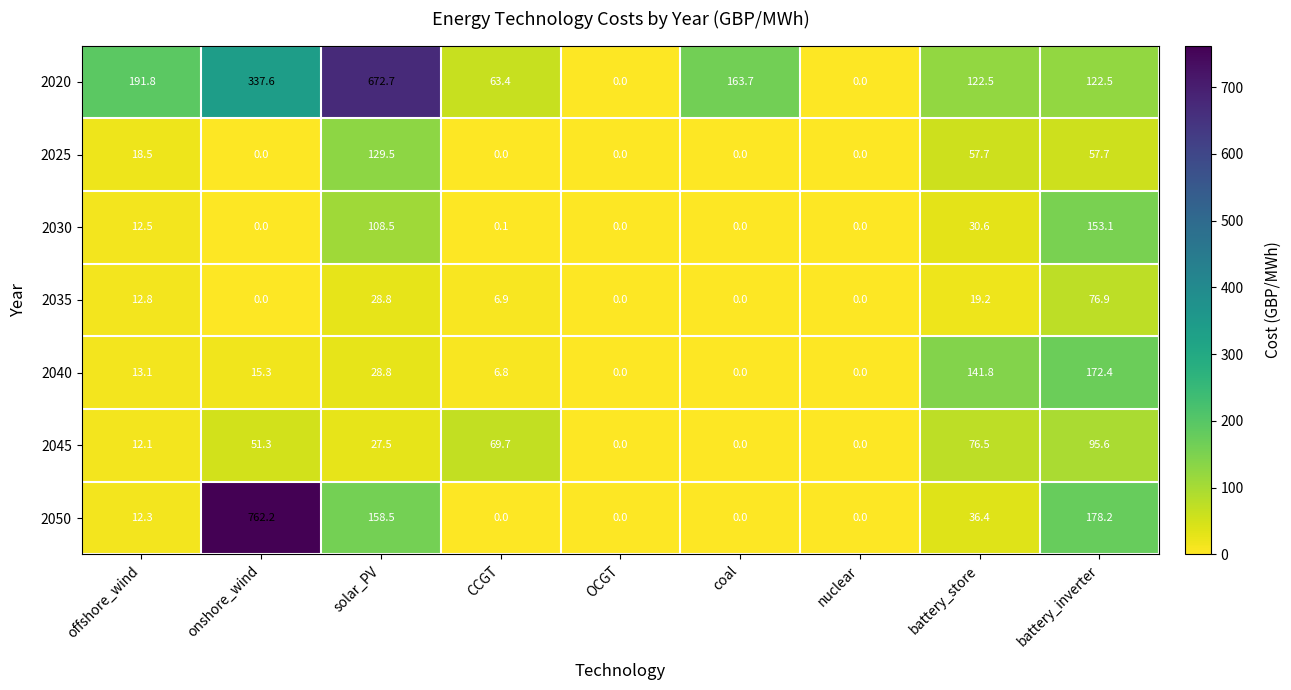

The 2040 series shows 6.8 at CCGT. True or false?

True